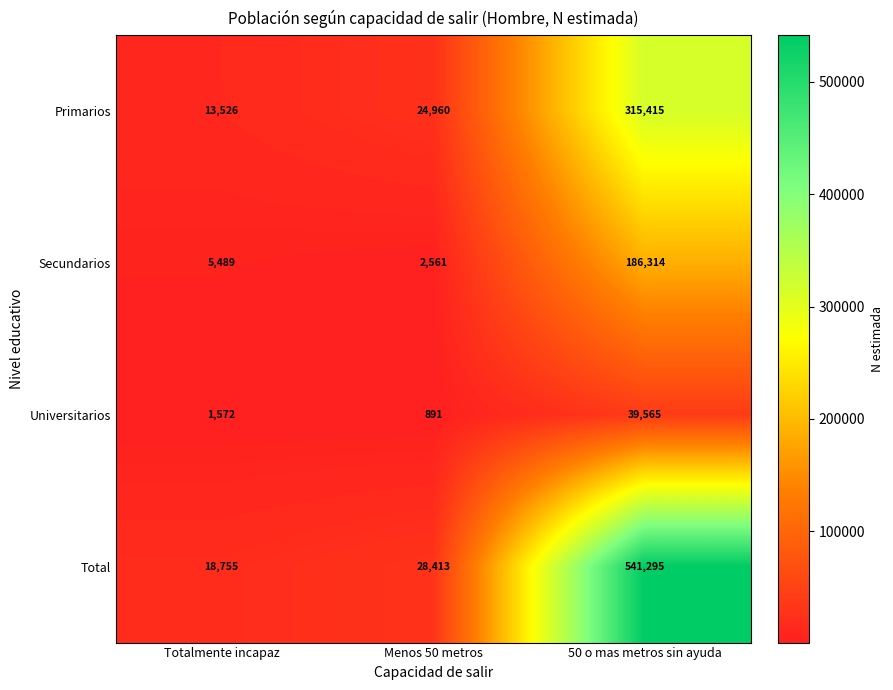

What is the sum of the Total values at Menos 50 metros and Totalmente incapaz?

47168